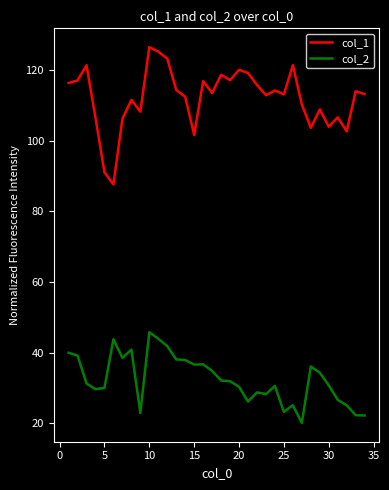

How many series are shown in this chart?

2